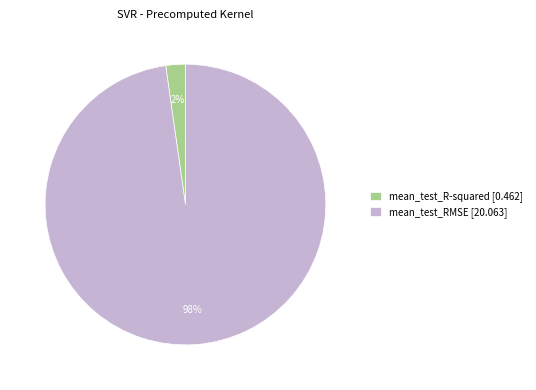

To the nearest percent, what portion does mean_test_R-squared represent?

2%